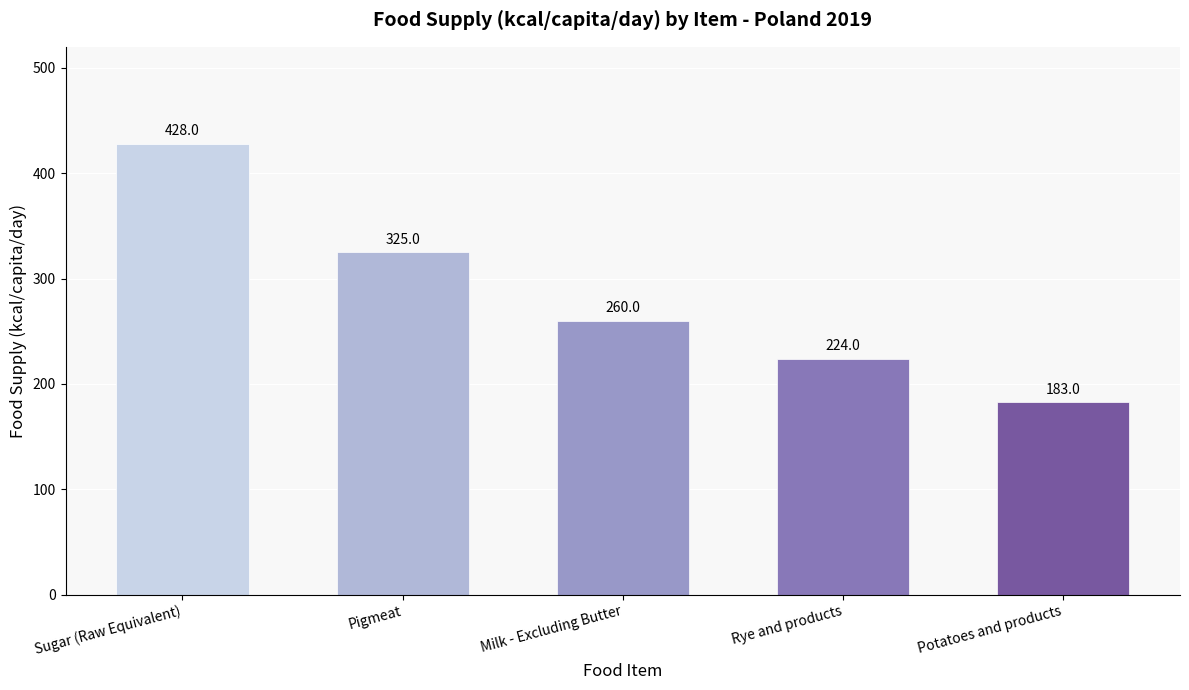

Approximately how many times larger is the value at Pigmeat compared to Potatoes and products?

1.8